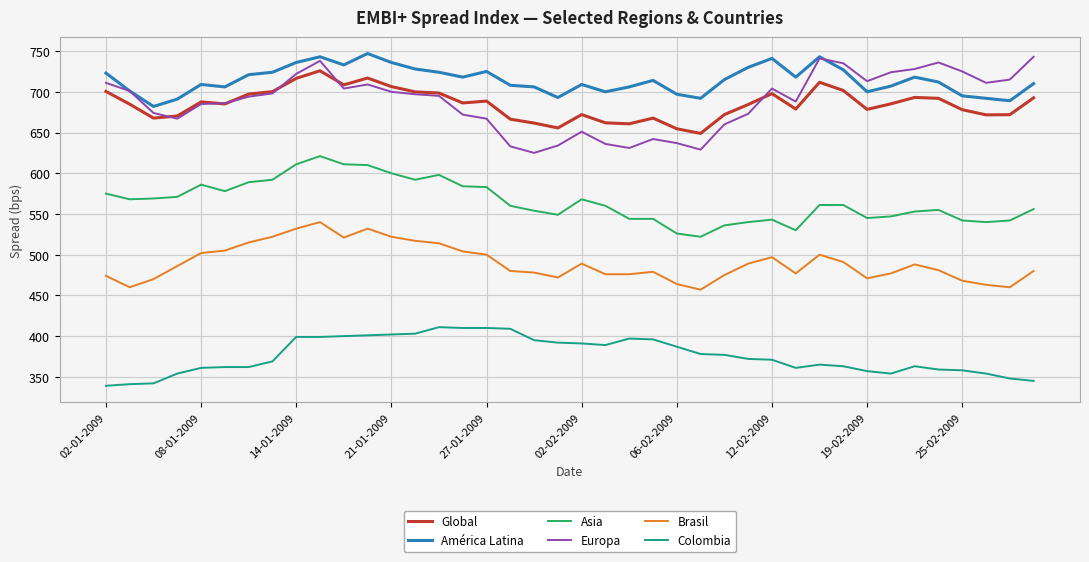

Which series has the largest range (max minus min)?

Europa